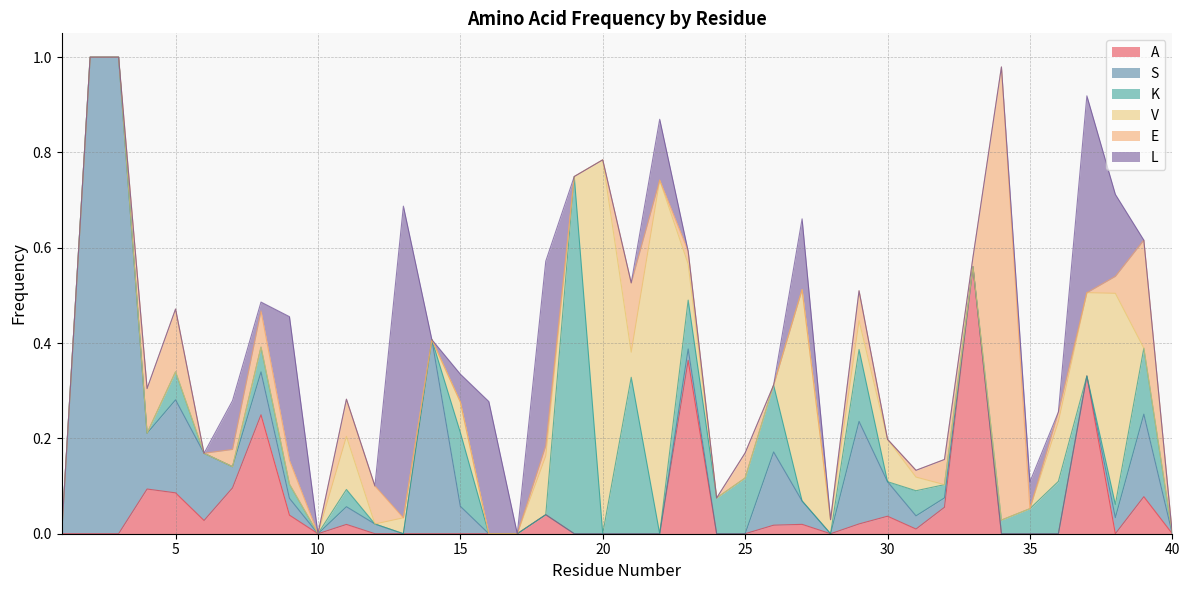

Rank the series by their maximum value, from highest to lowest.

S, E, V, K, L, A